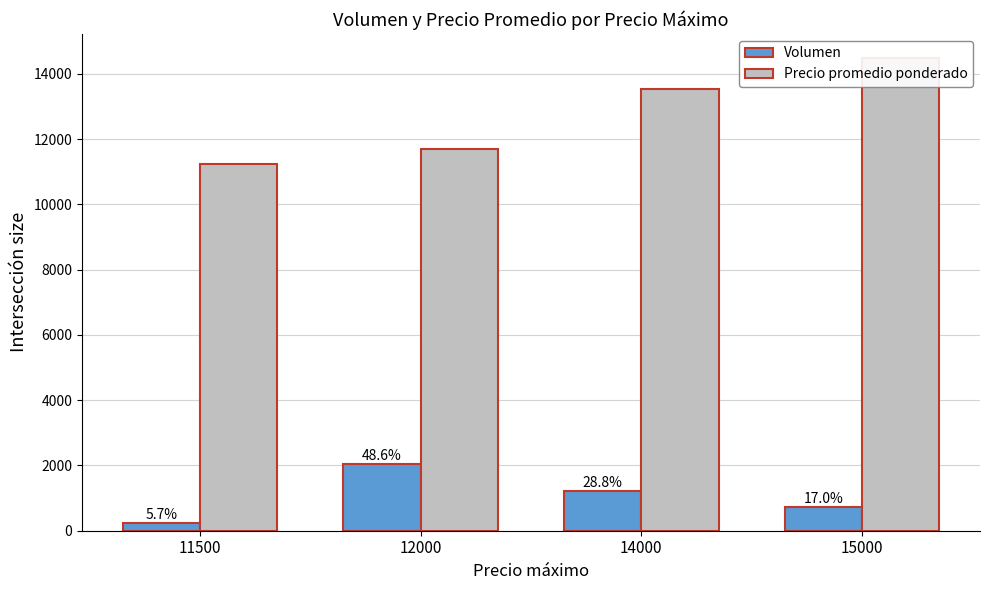

Where does the Volumen series first go above 1220?

12000